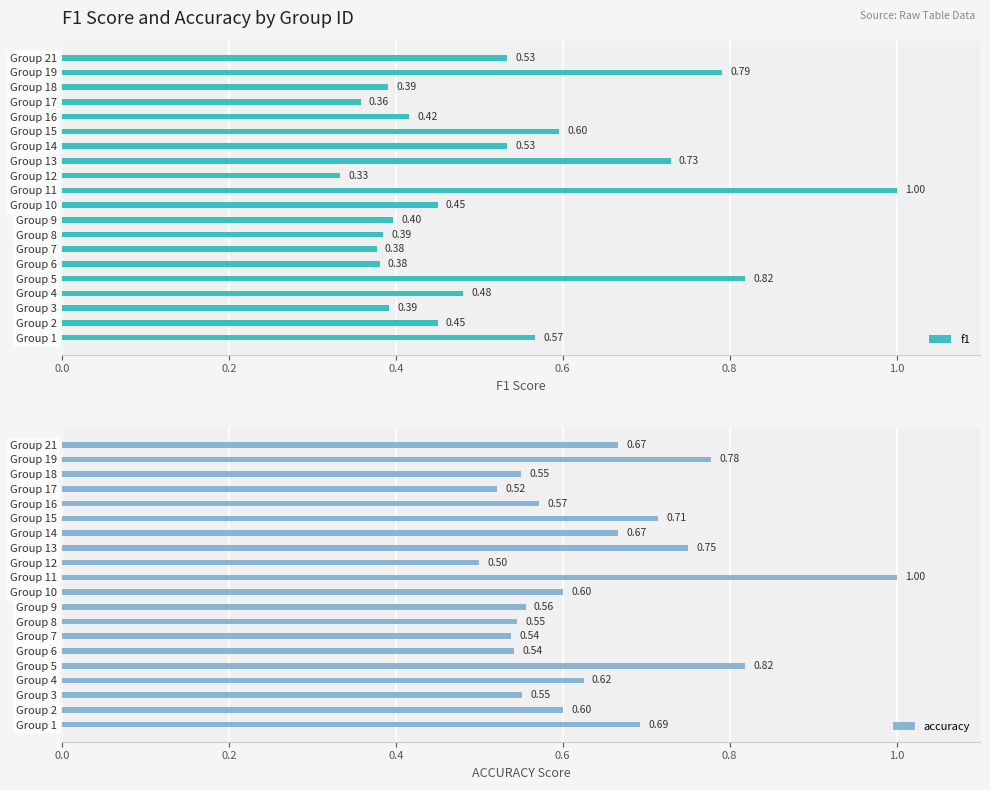

What is the difference between the maximum and minimum values in the accuracy series?

0.5